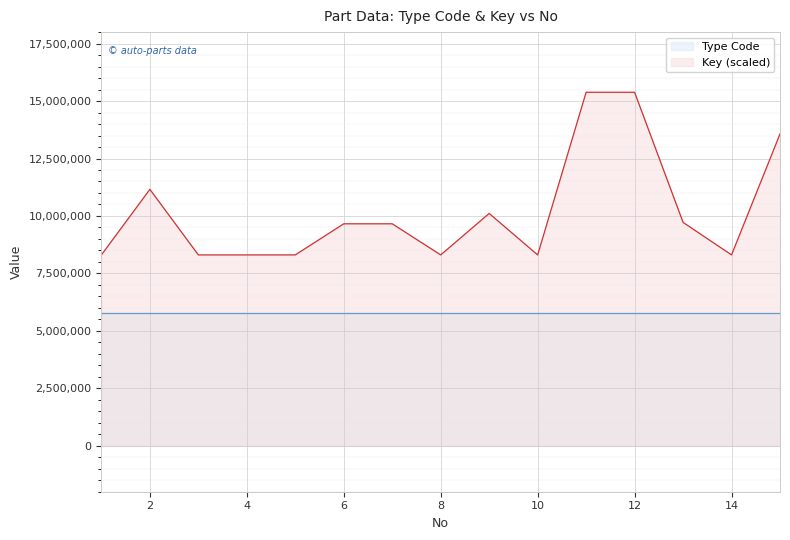

List the series in order of their overall mean, lowest first.

Type Code, Key (scaled)